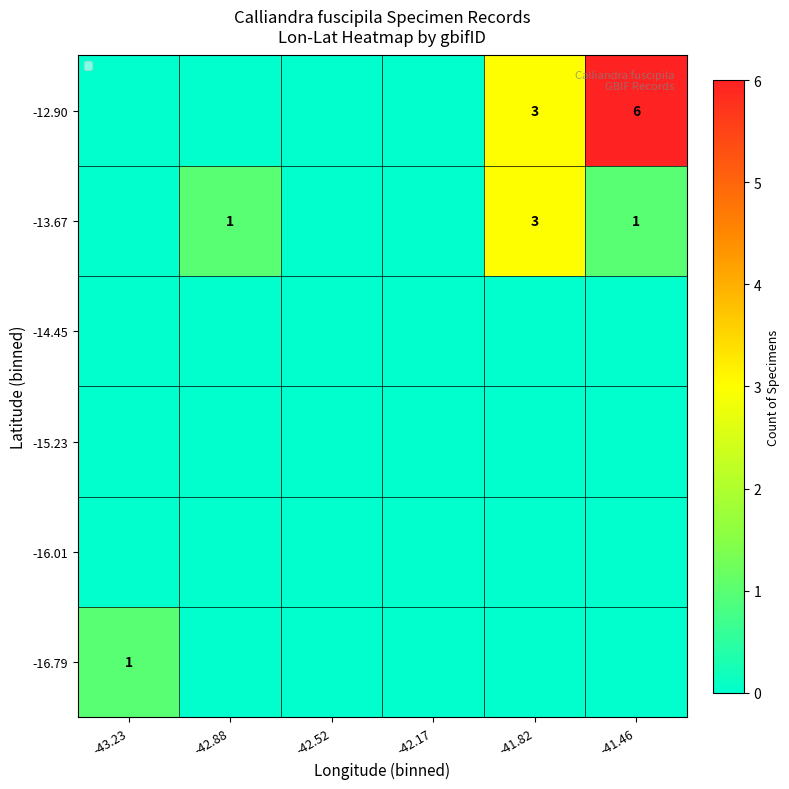

The -12.90 series shows 9 at -41.46. True or false?

False